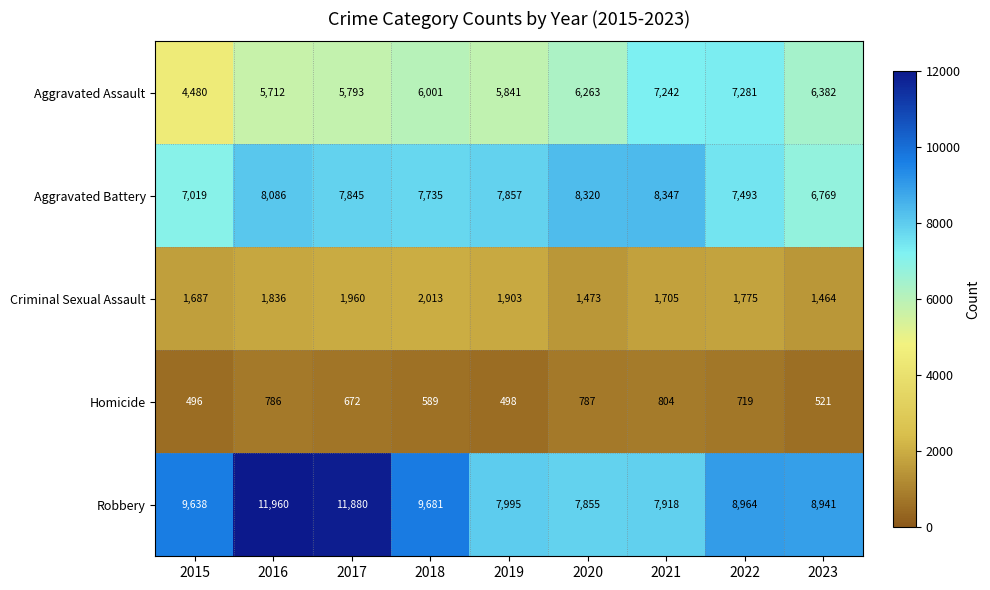

What is the approximate value of Homicide at 2018, to the nearest 5?

590